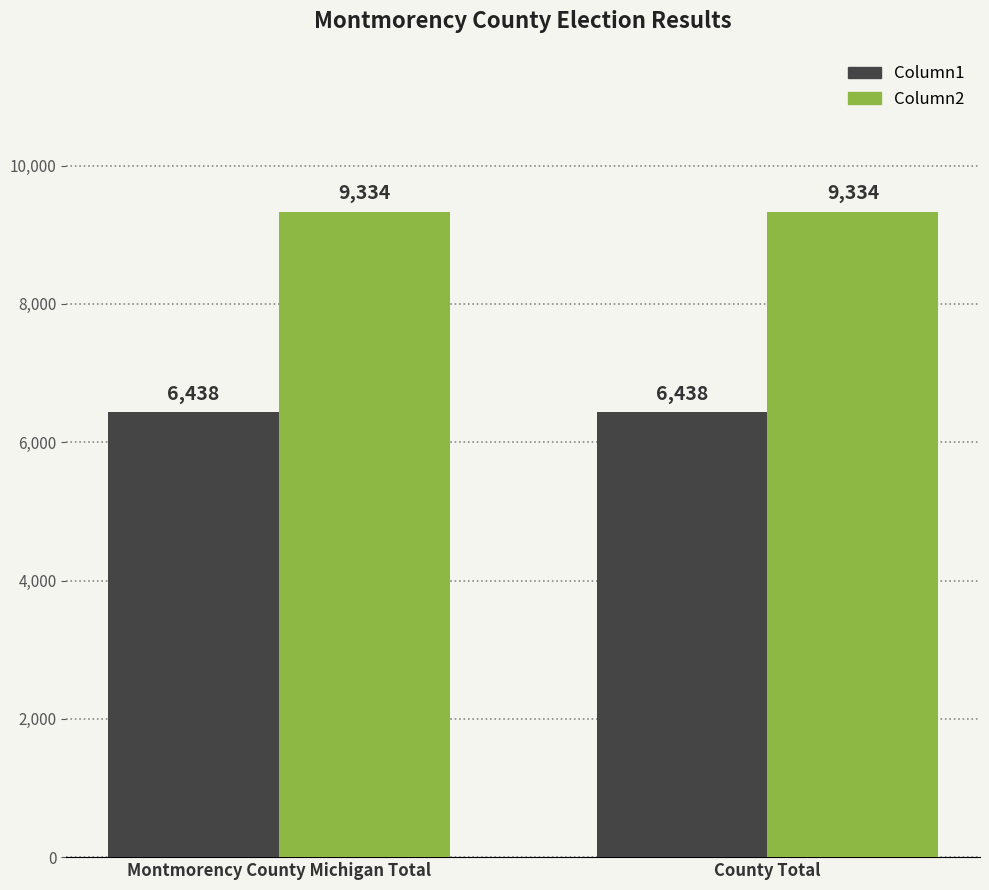

Reading left to right, extract all data points from this chart.

Column1: Montmorency County Michigan Total=6438	County Total=6438
Column2: Montmorency County Michigan Total=9334	County Total=9334